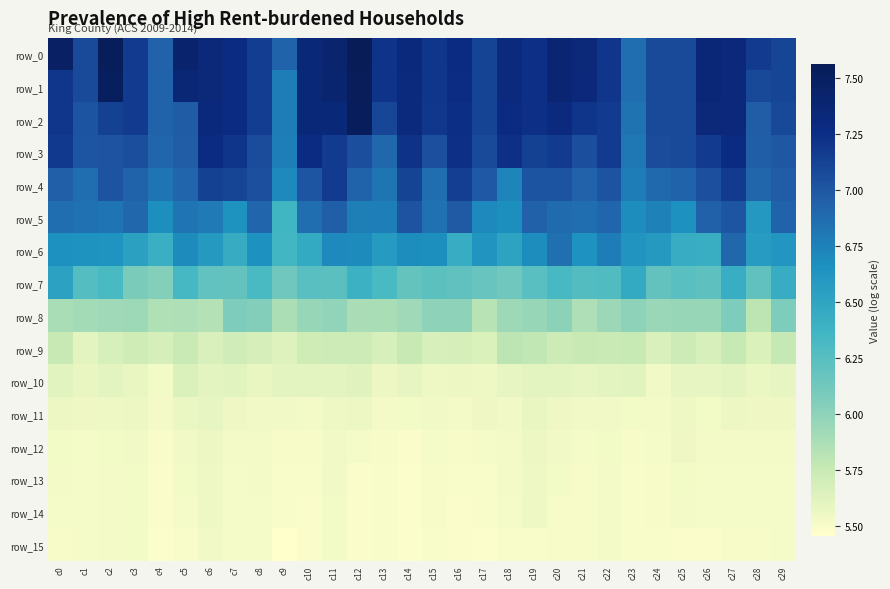

The value of row_8 at c21 is 9.6. True or false?

False